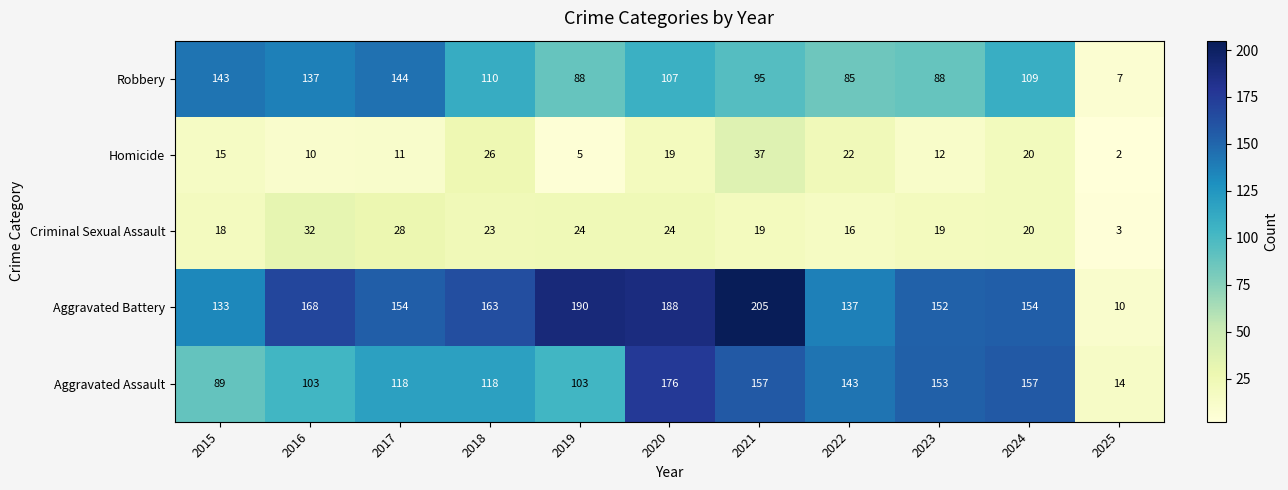

Which series changed the most between 2016 and 2022?

Robbery